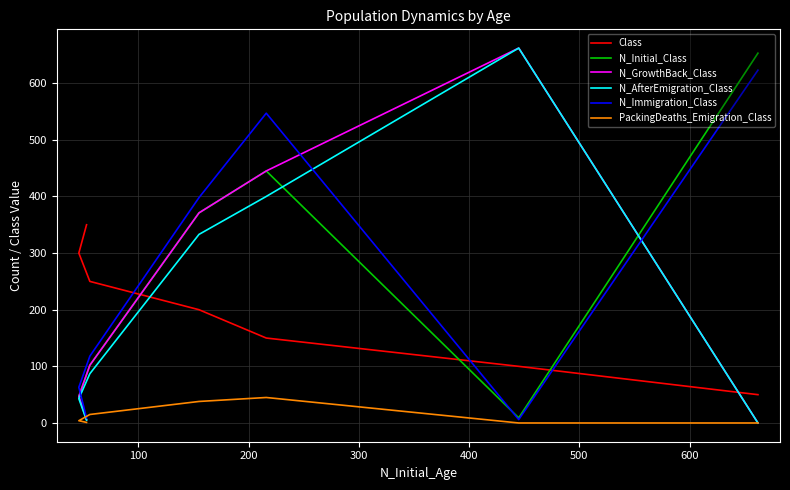

True or false: PackingDeaths_Emigration_Class has more than 1 interior local peaks.

False